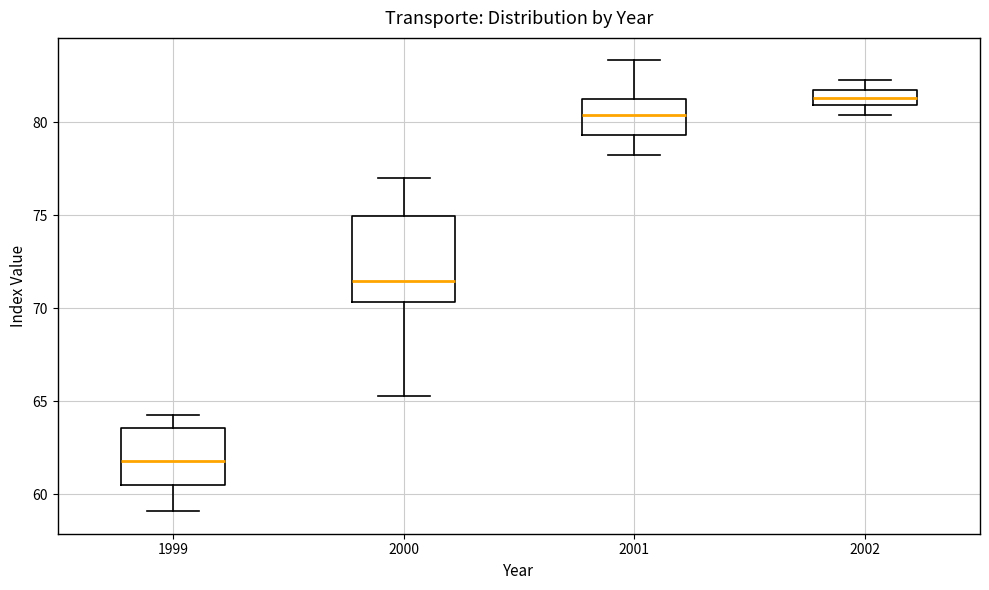

Reading left to right, read every box against the y-axis: the position of its median line, the range the box covers, and the ends of its whiskers. The values are not printed on the chart, so give them approximately, as read against the axis.

1999: median 62.0, box 60.5 to 63.5, whiskers 59.0 to 64.0
2000: median 71.5, box 70.5 to 75.0, whiskers 65.5 to 77.0
2001: median 80.5, box 79.5 to 81.5, whiskers 78.0 to 83.5
2002: median 81.5, box 81.0 to 82.0, whiskers 80.5 to 82.5